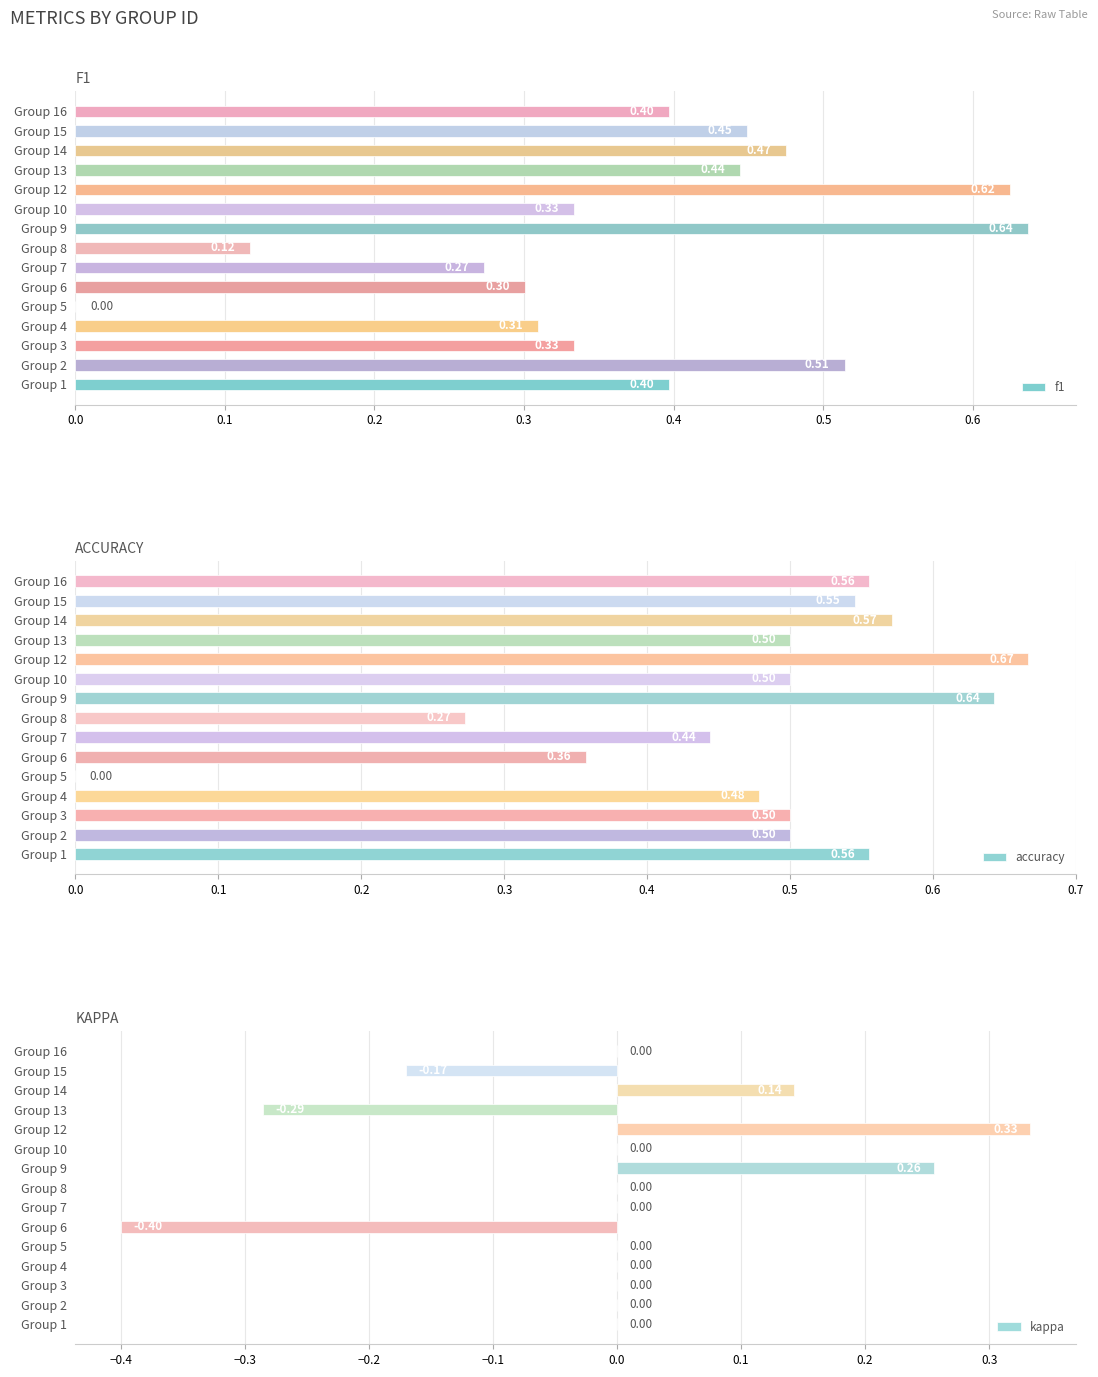

How many positive values does the f1 series have?

14